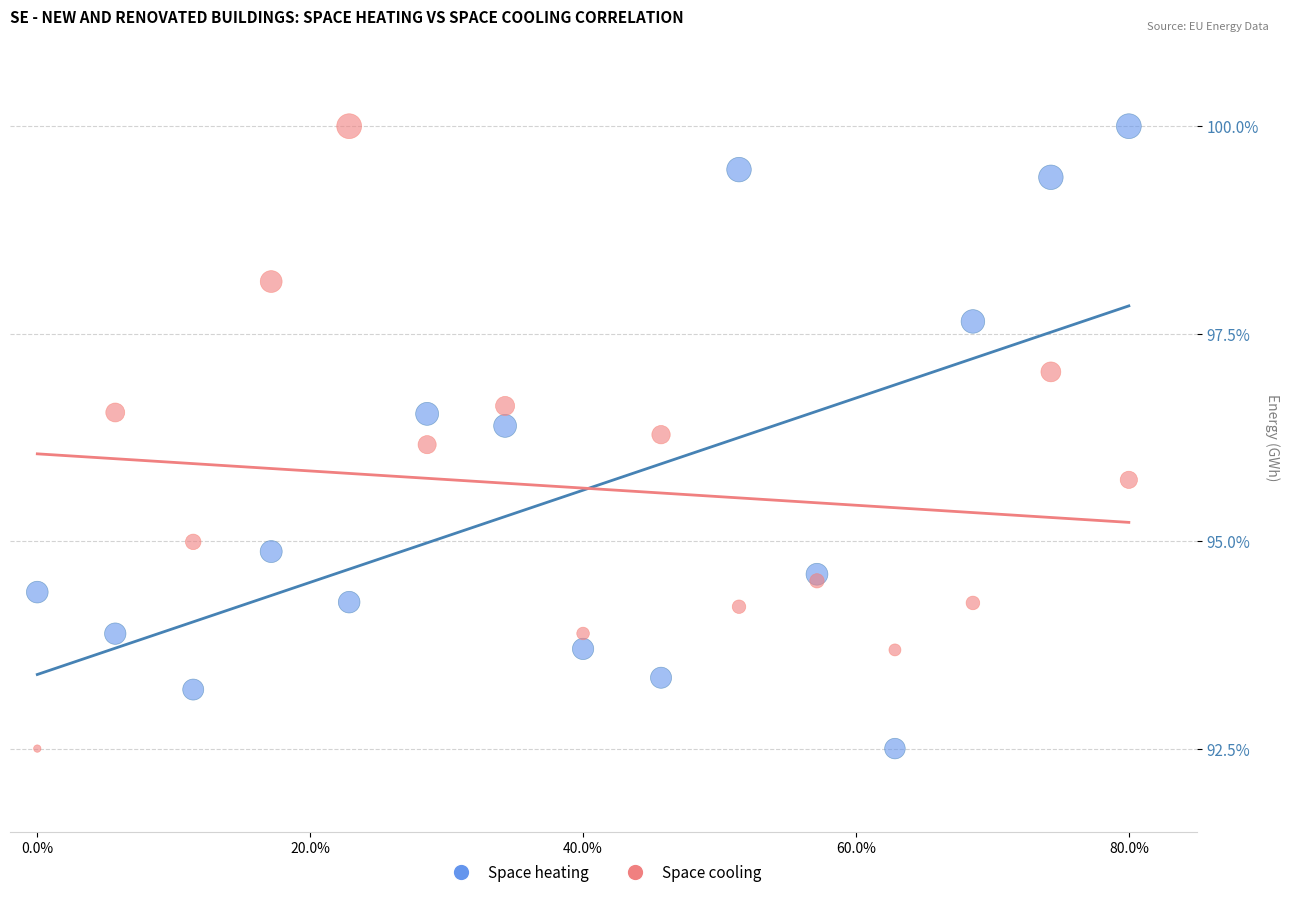

What is the X range (max minus min) for the scatter plot?

80.0